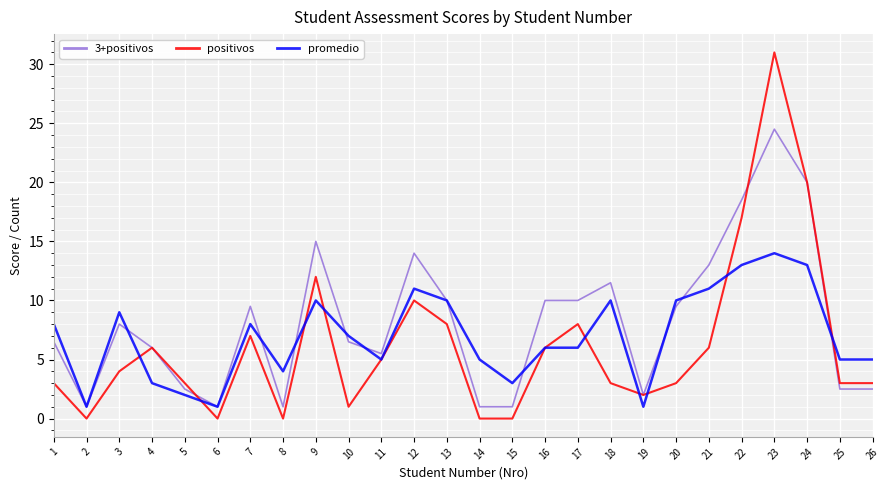

Which series has the largest total across all categories?

3+positivos